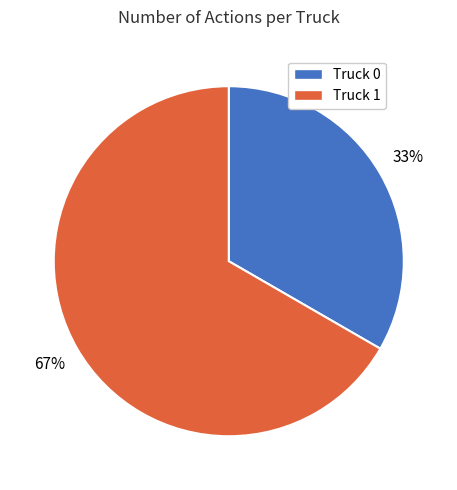

Is it true that Truck 0 is 39% of the pie?

False